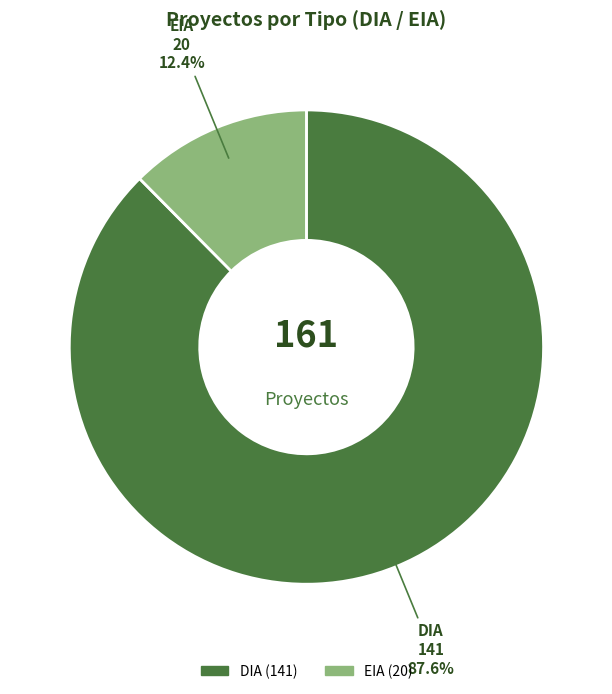

Which has a higher value, EIA or DIA?

DIA